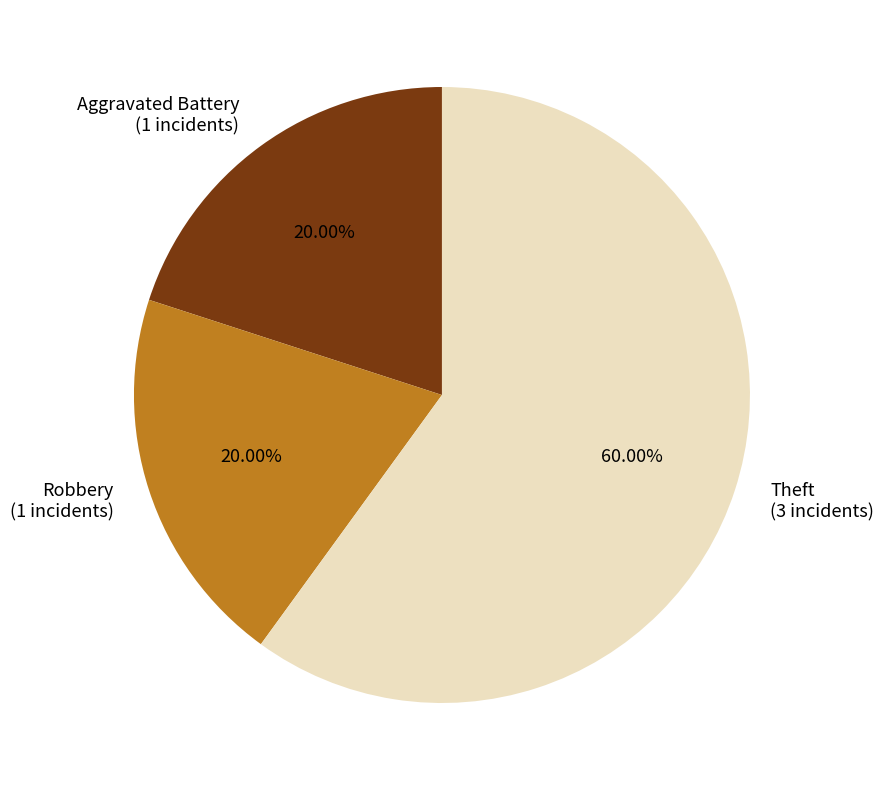

To the nearest percent, what portion does Aggravated Battery represent?

20%